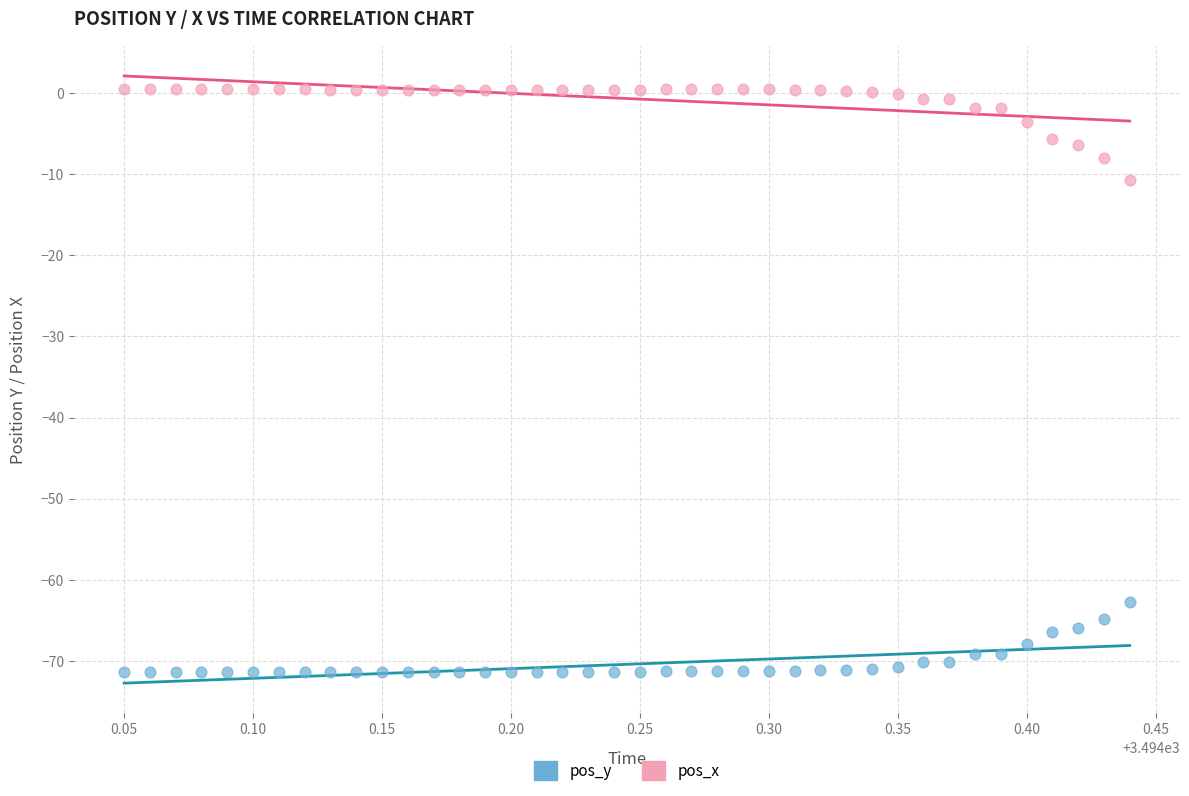

Across all data points, what is the range of Y values (max minus min)?

71.8